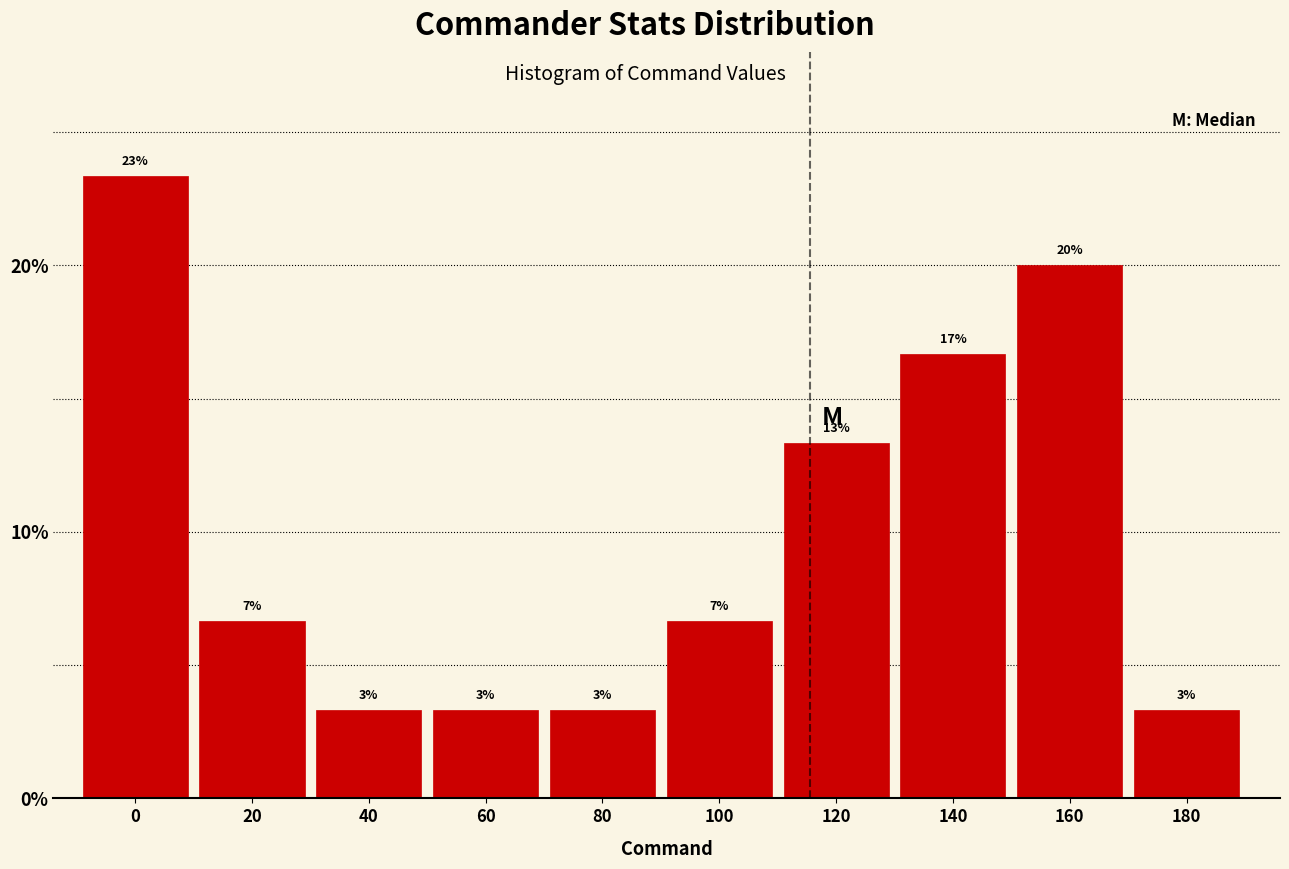

Does the chart contain any negative values?

No